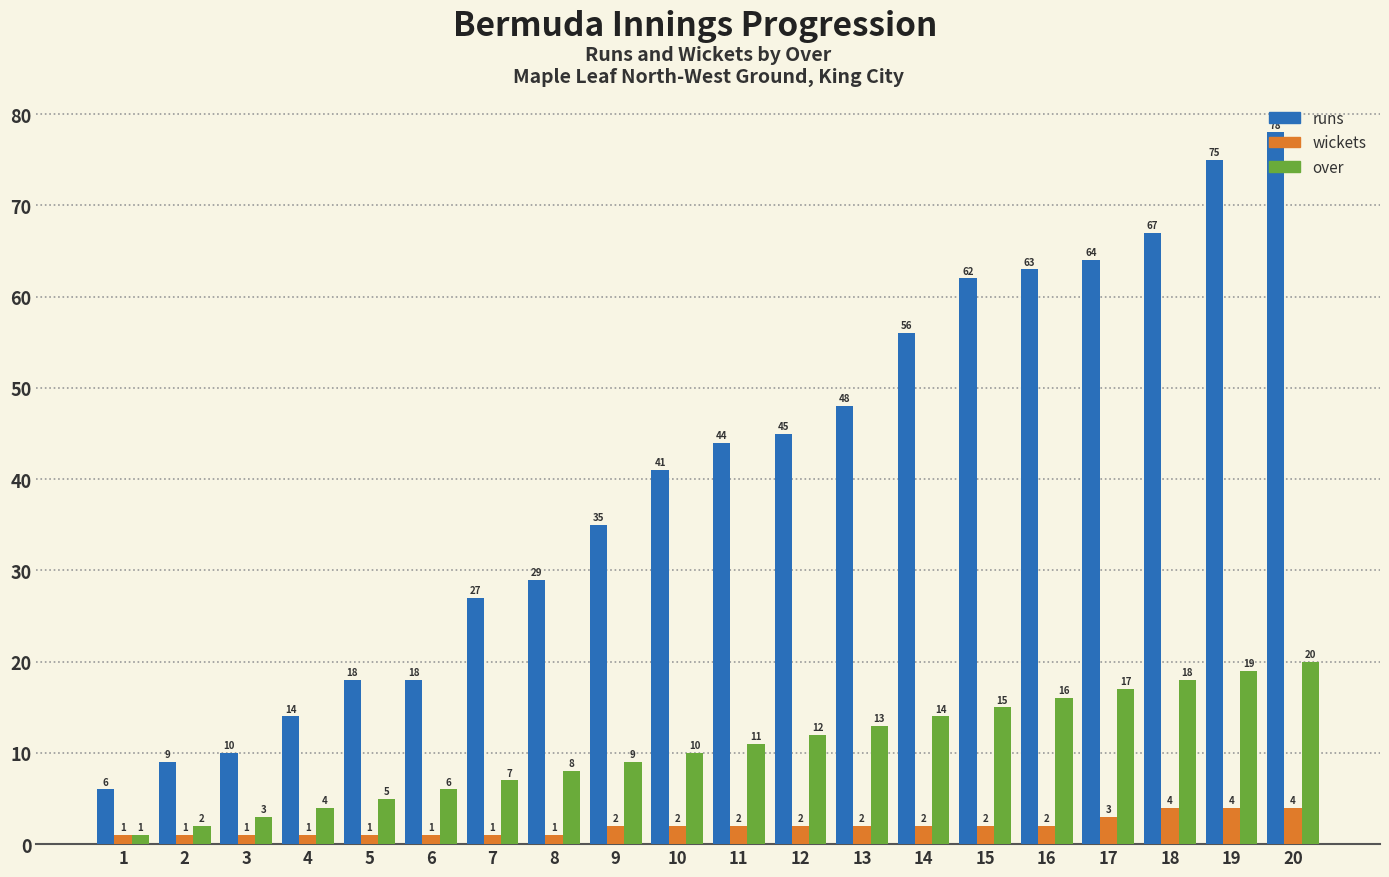

How many bars are there in each group?

3